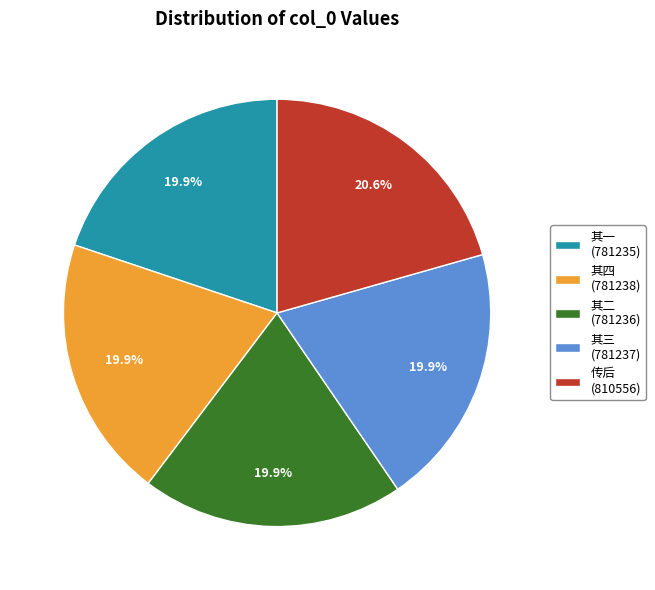

What is the ratio of the value at 其三 (781237) to the value at 其一 (781235)?

1.0